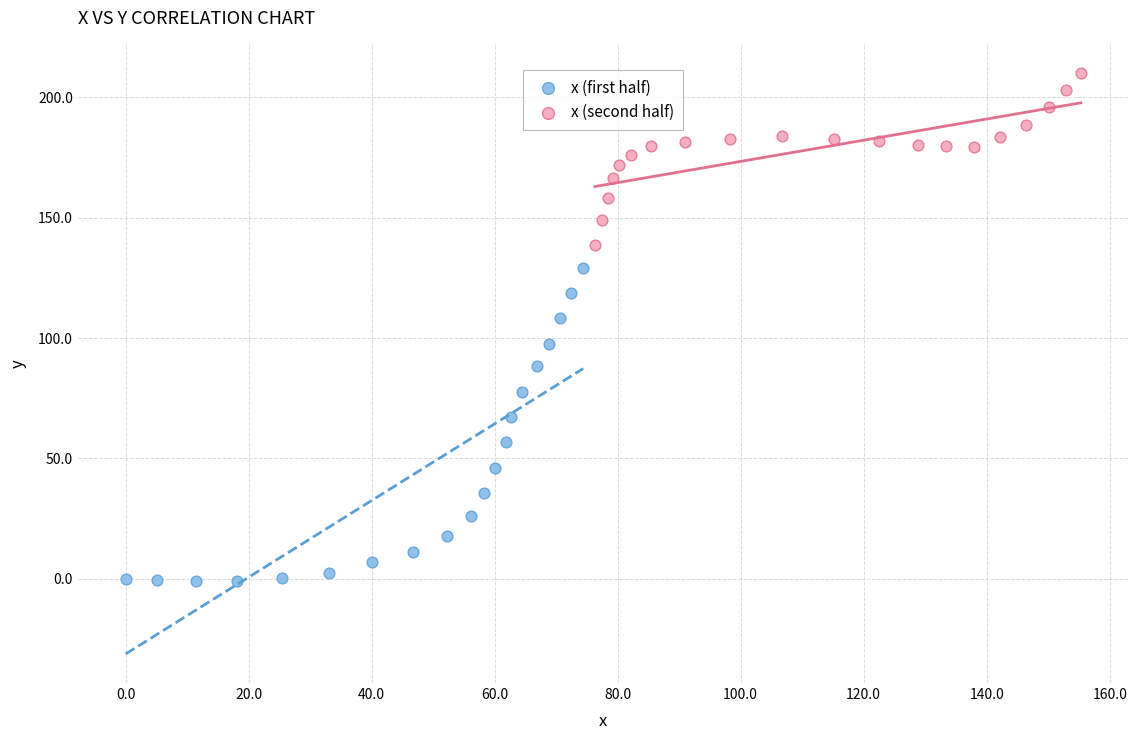

Which series contains the highest Y value?

x (second half)